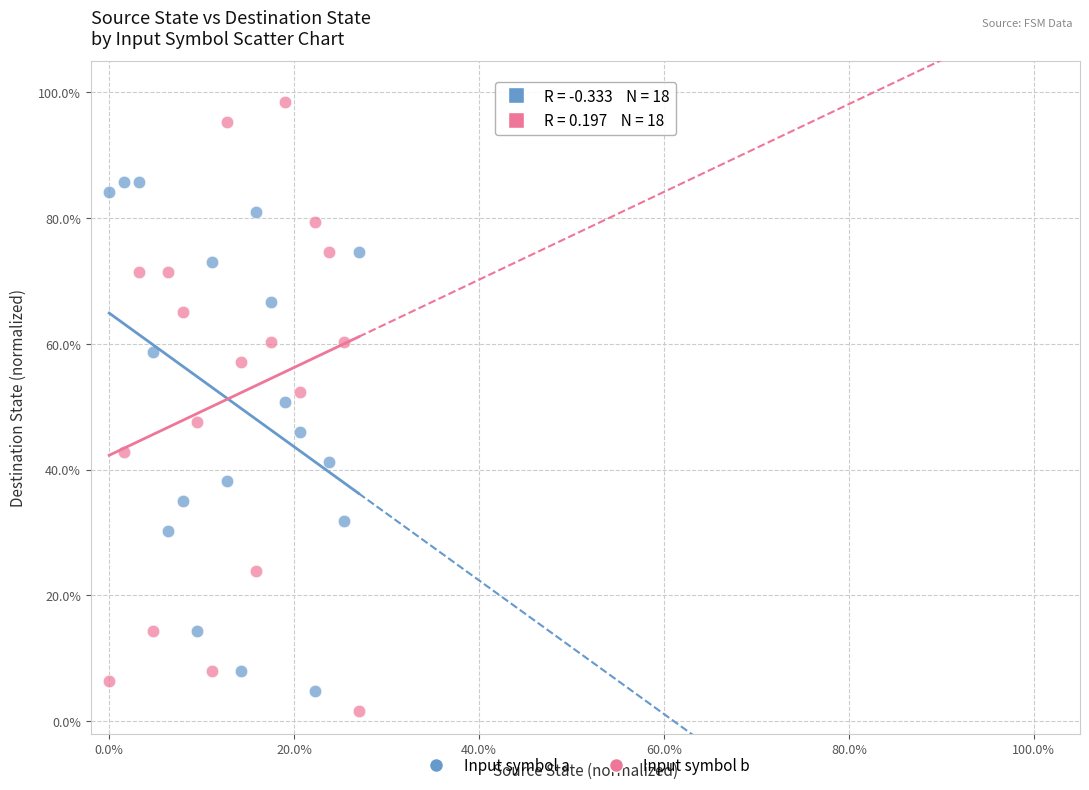

Which series contains the lowest Y value?

Input symbol b